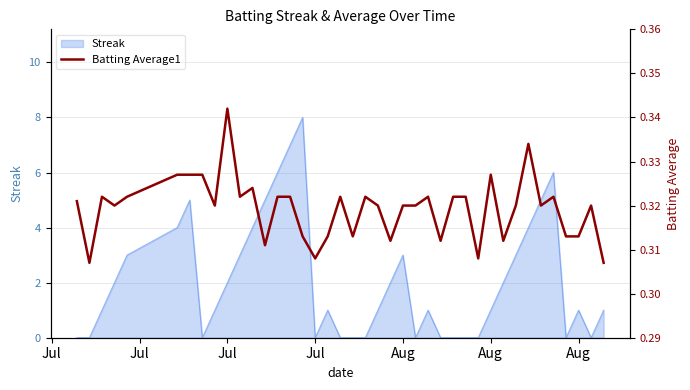

What is the value of the 38th point from the left?

0.3